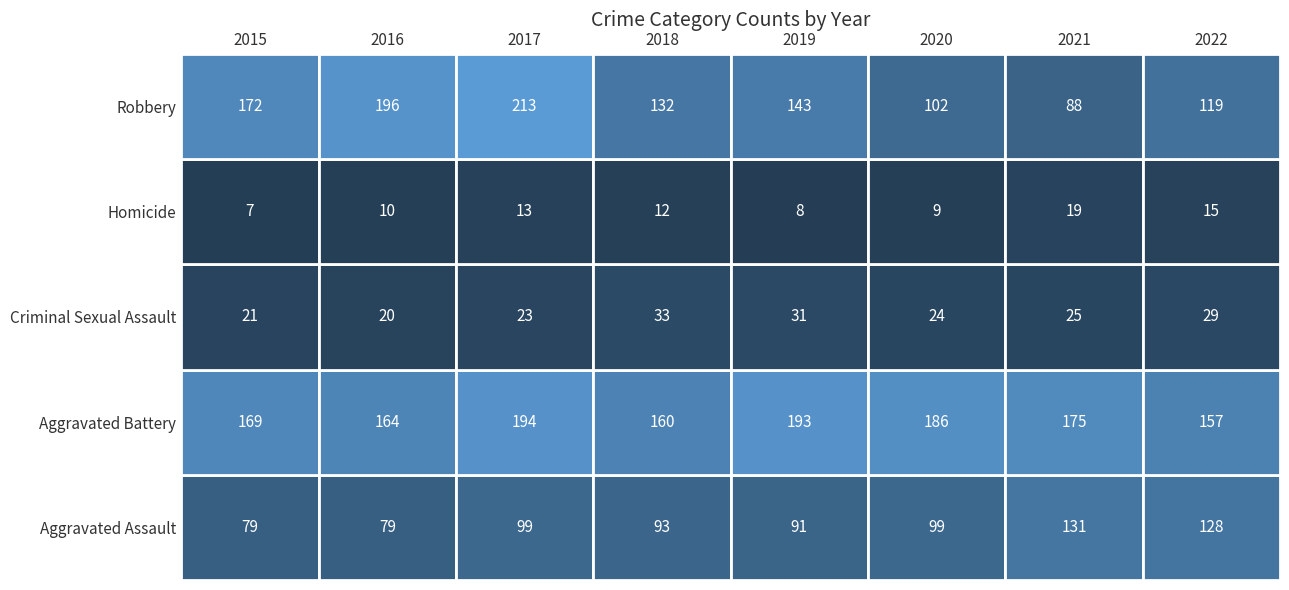

What is the difference between the second highest and minimum values in the Robbery series?

108